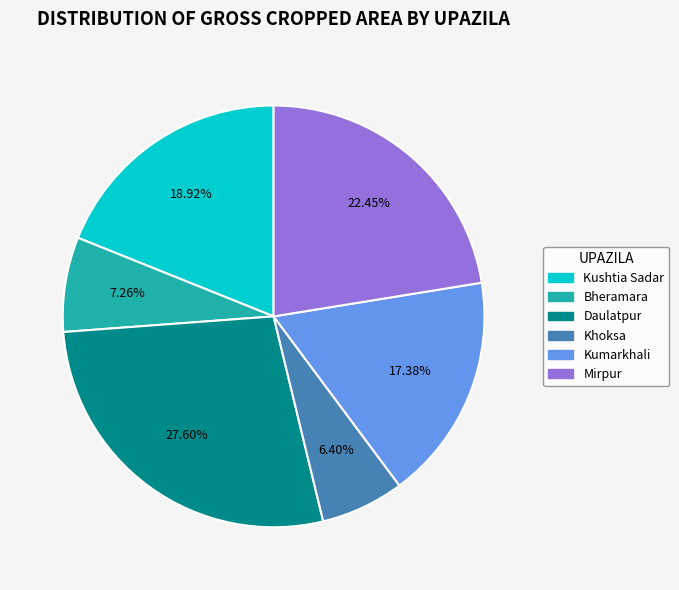

Count the number of slices in the pie.

6